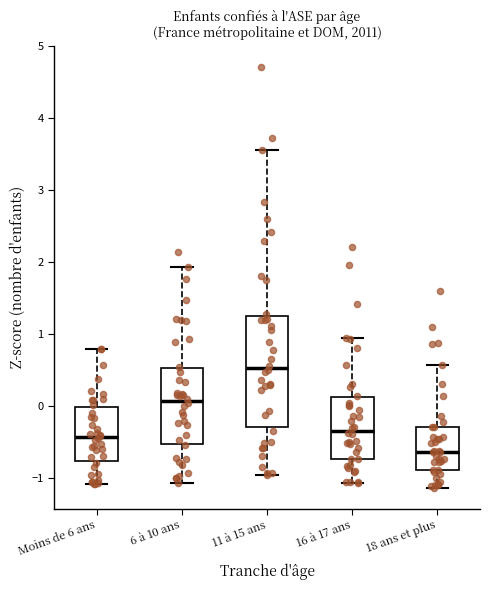

Which box has the highest median line?

11 à 15 ans